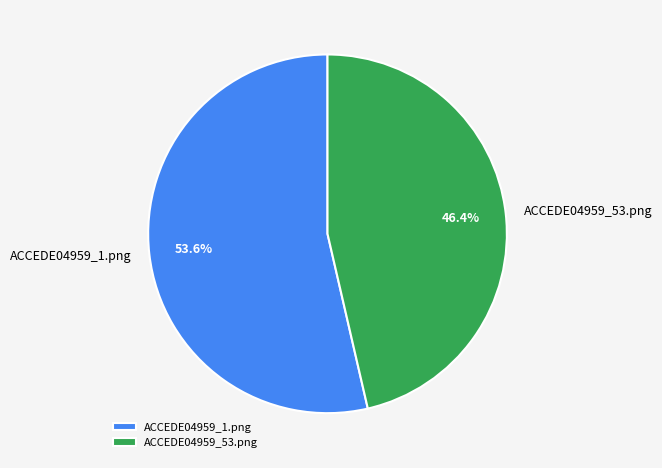

Does ACCEDE04959_1.png represent more than half of the total?

Yes